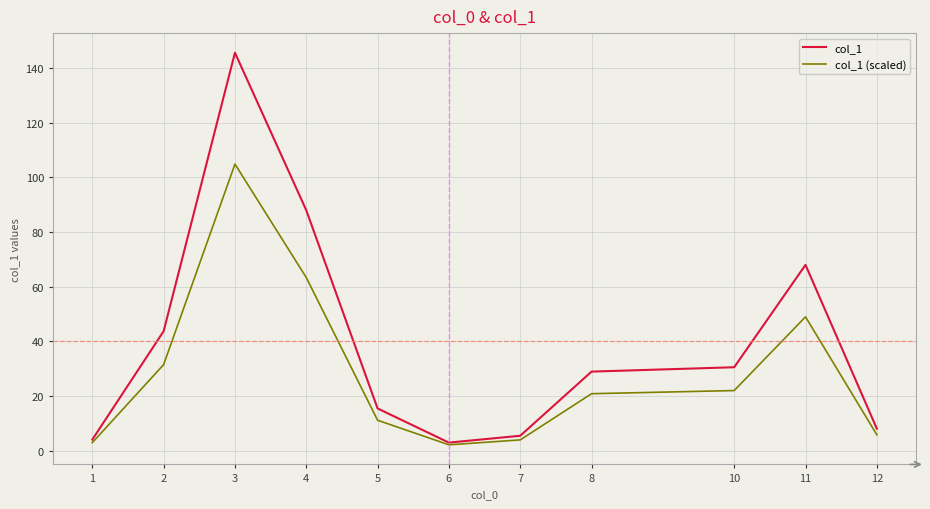

At which category does col_1 reach its first local peak?

3